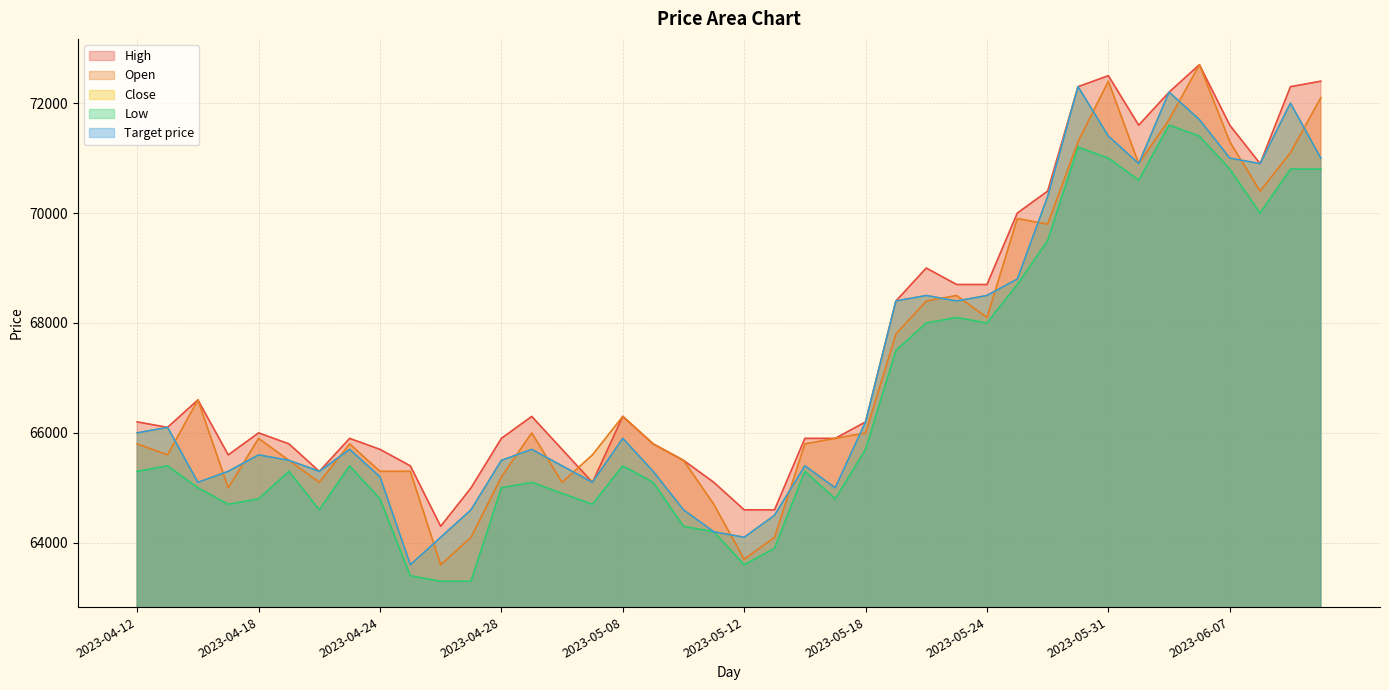

True or false: Target price and Close cross at least once.

False